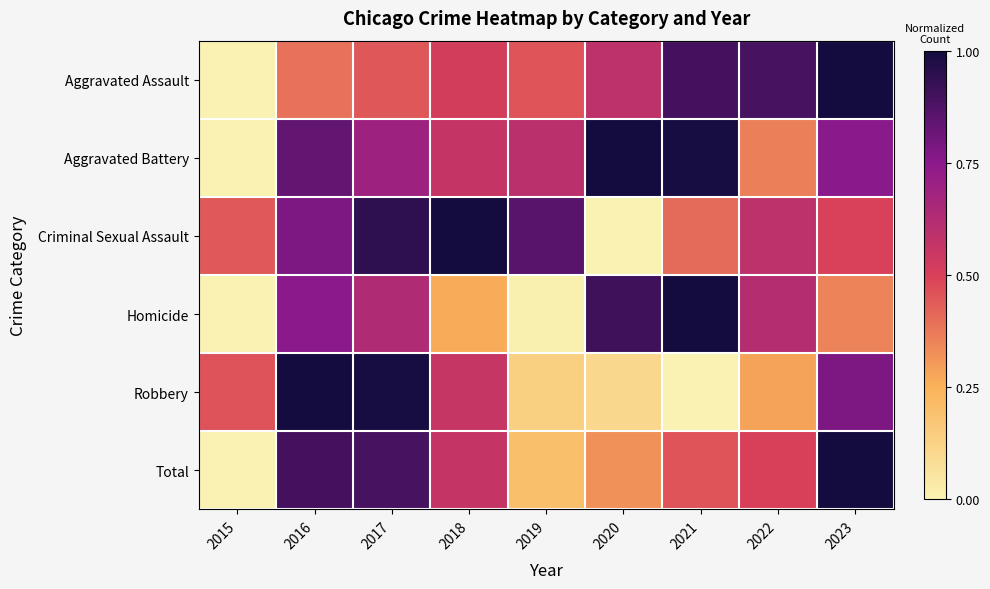

Rank the series by their average value, from highest to lowest.

Aggravated Battery, Criminal Sexual Assault, Aggravated Assault, Total, Homicide, Robbery